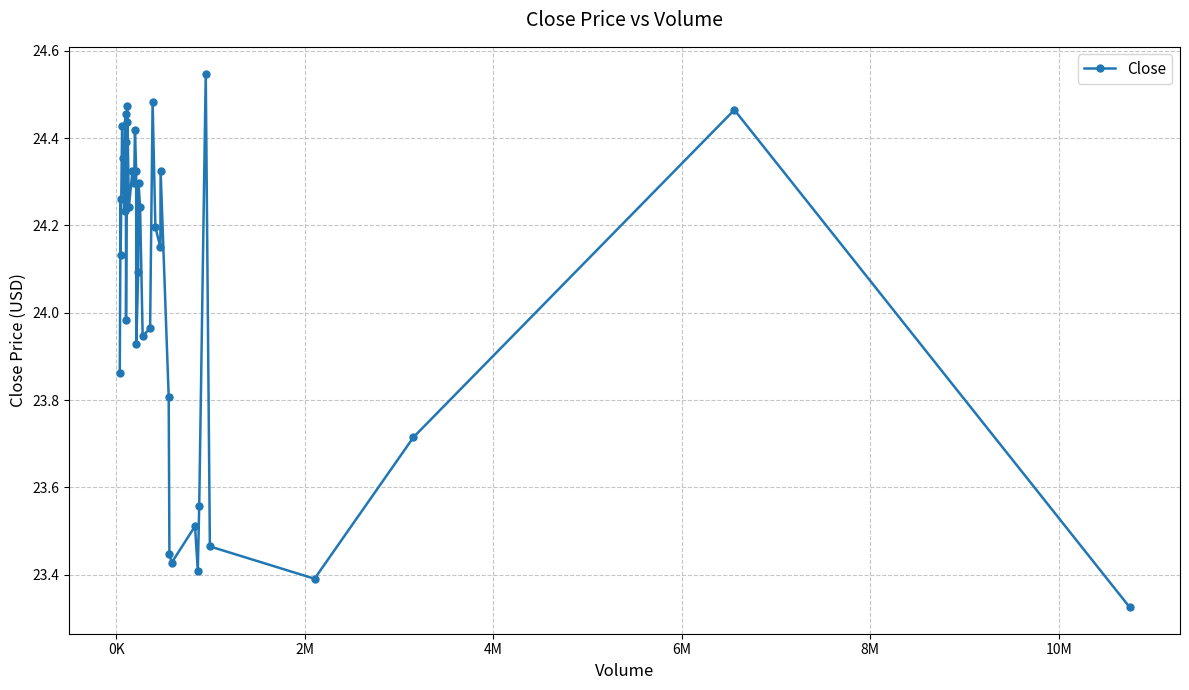

How many lines are shown in the chart?

1